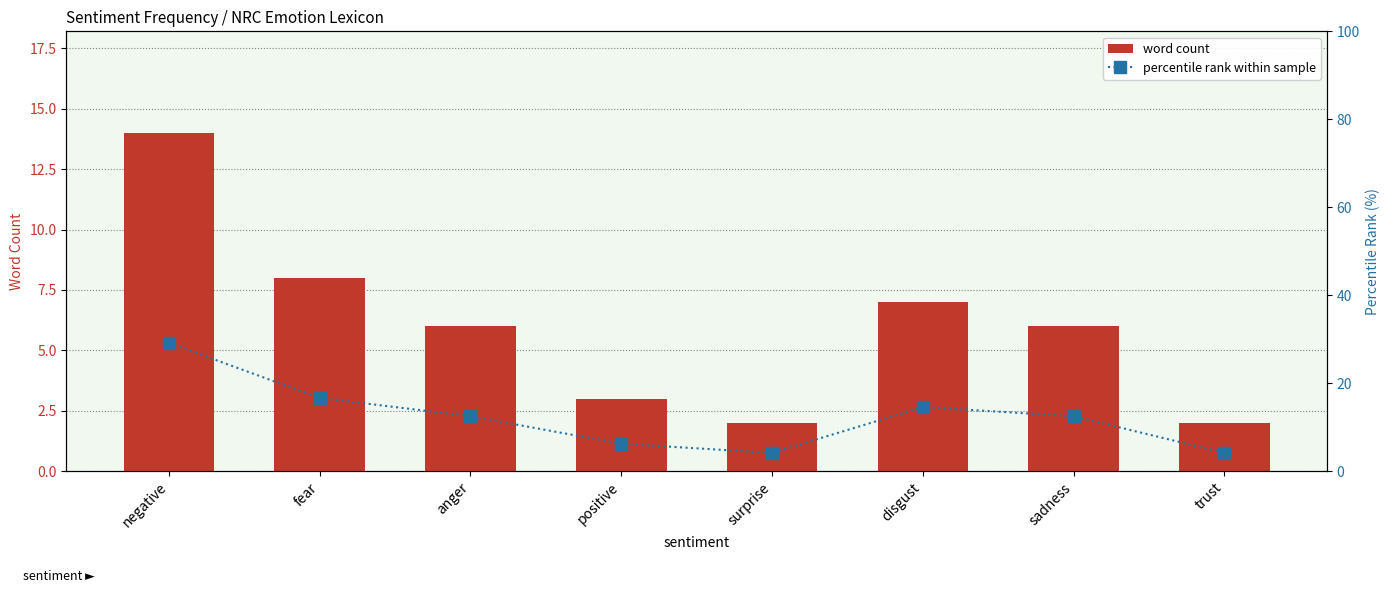

What are all the series names shown in the legend?

word count, percentile rank within sample